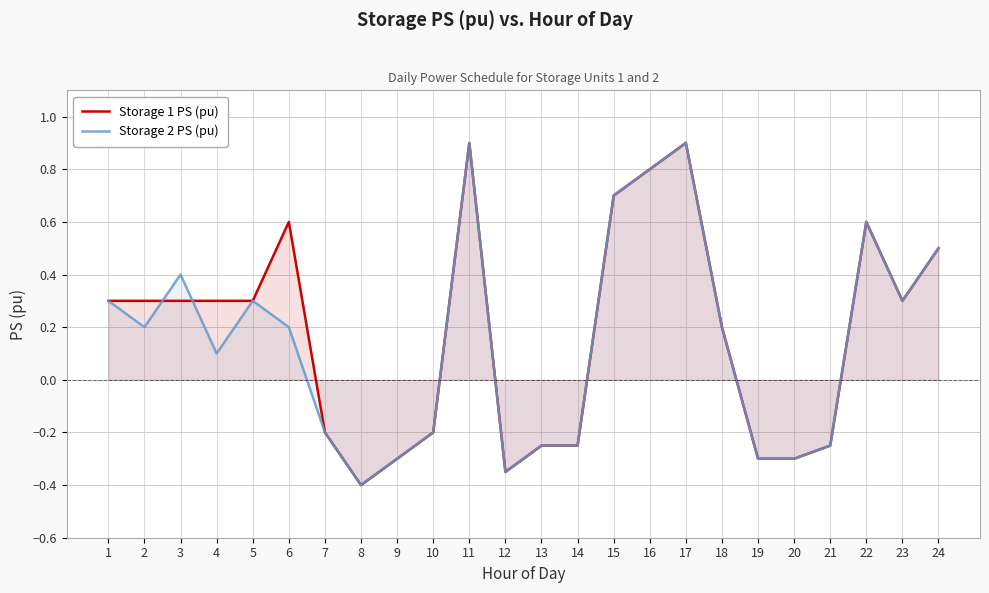

What is the approximate value of Storage 1 PS (pu) at 22?

0.6